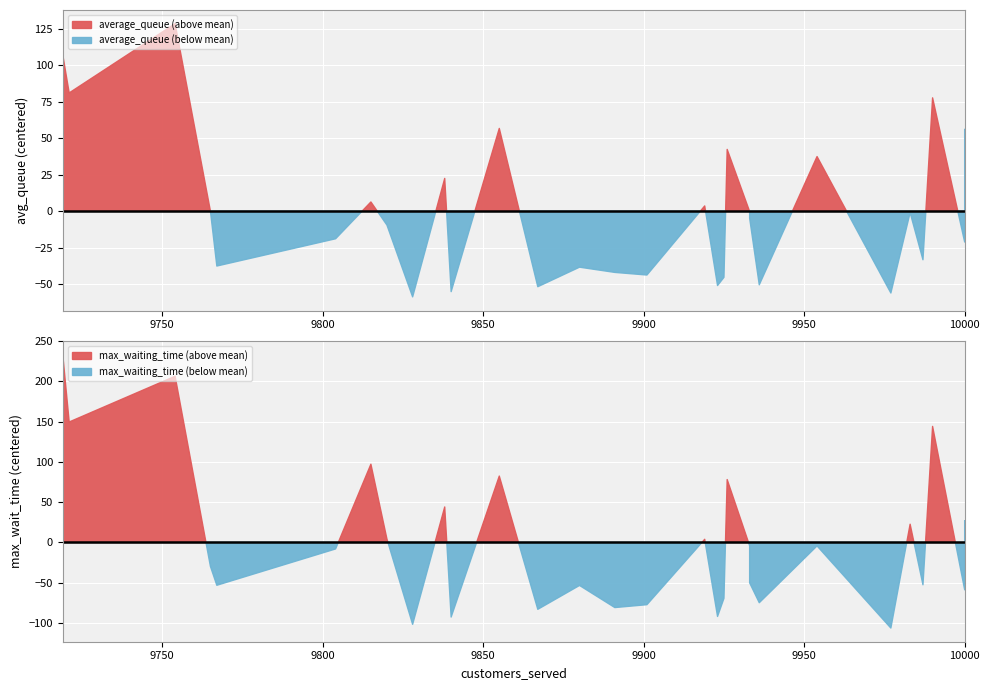

What is the difference between the maximum and minimum values in the average_queue series?

187.2